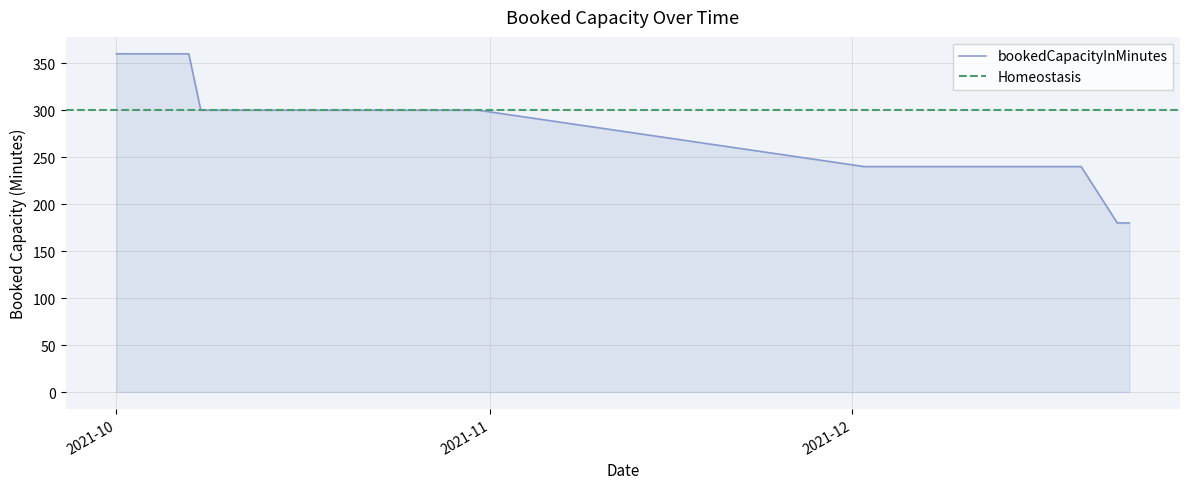

Which label corresponds to the smallest value in the chart?

2021-12-23